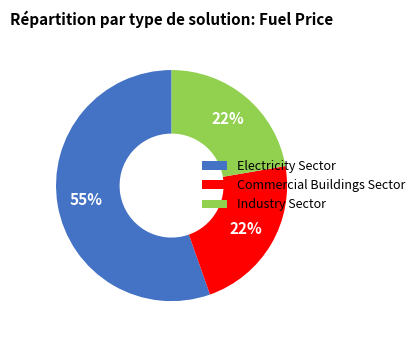

Between Industry Sector and Electricity Sector, which is larger?

Electricity Sector